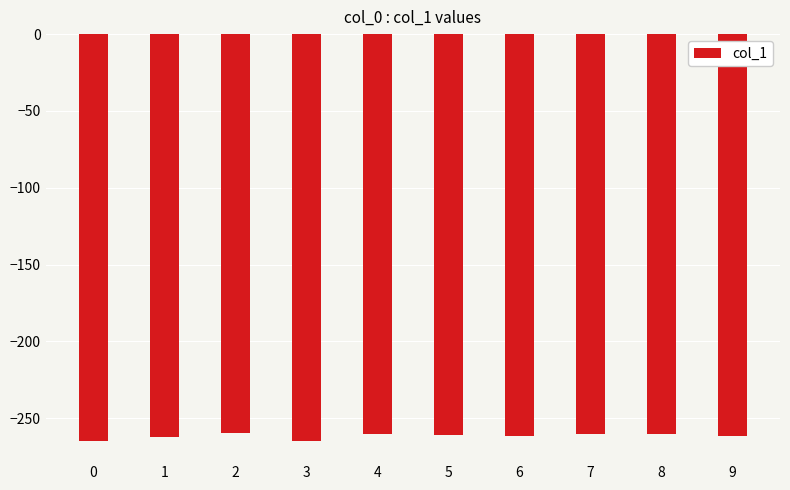

What is the change in value from 1 to 7?

+1.9